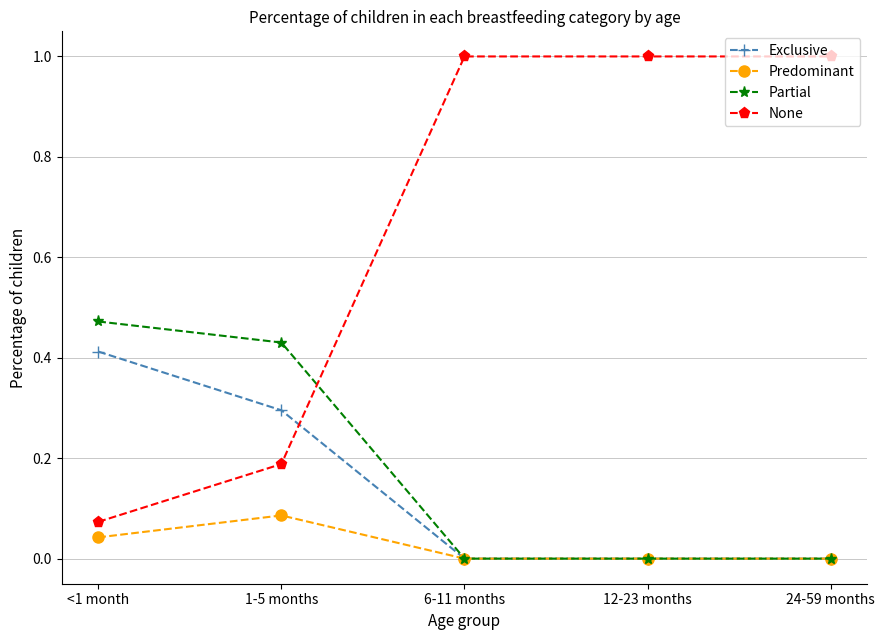

What position from the right is <1 month?

5